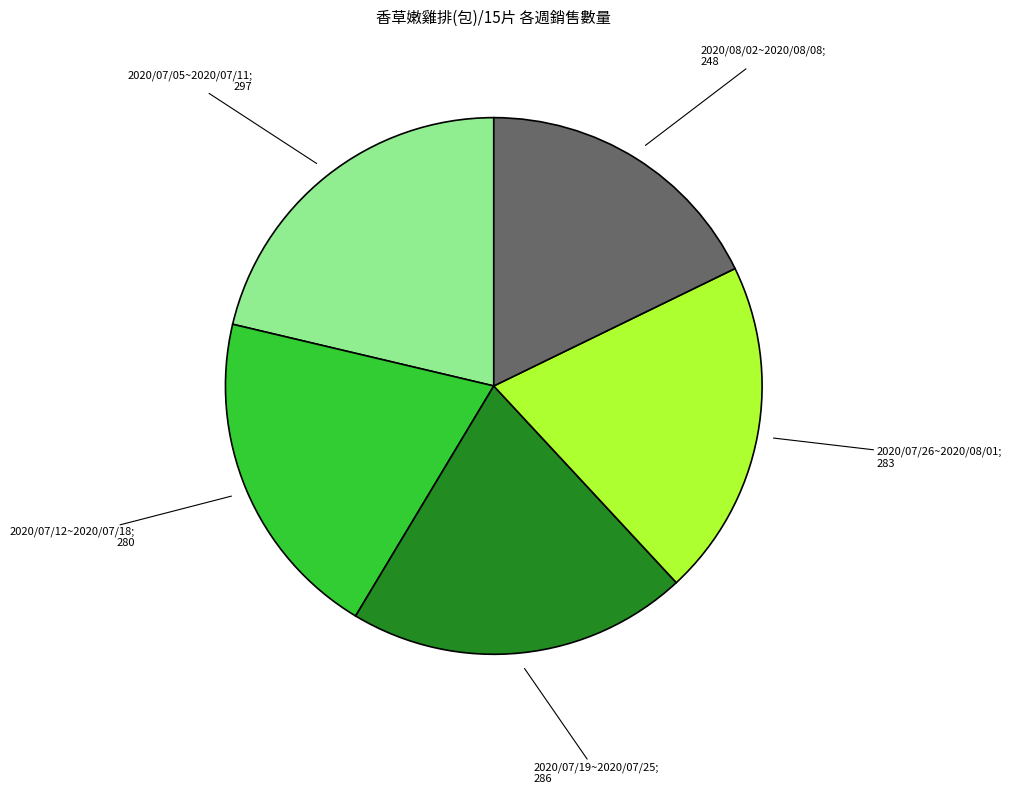

Is there a majority slice in this chart?

No